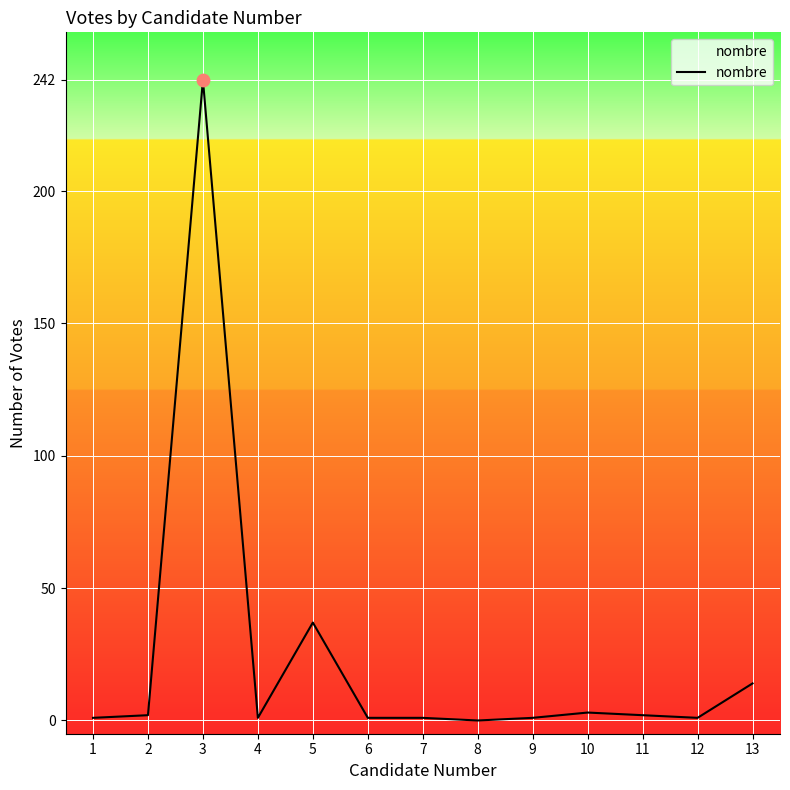

Is it true that the value at 3 is 242?

True